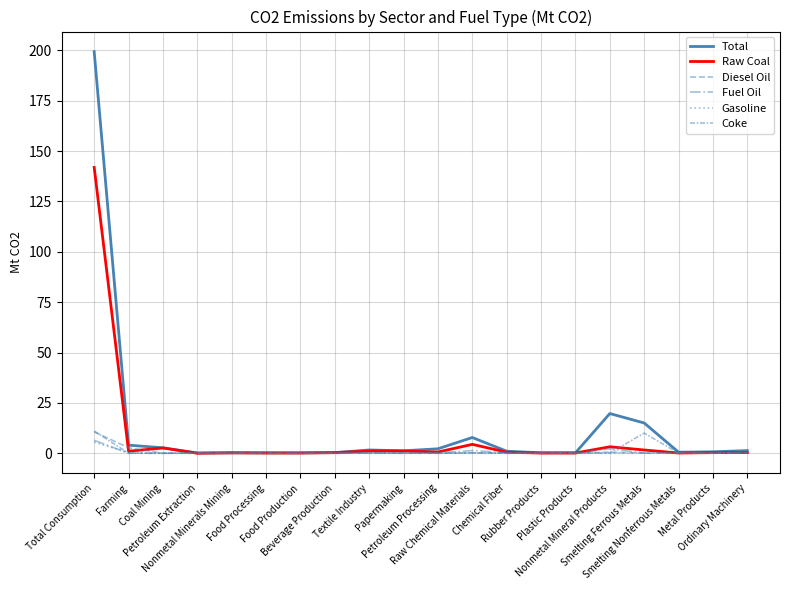

Rank the series at Food Production from lowest to highest value.

Diesel Oil, Fuel Oil, Gasoline, Coke, Raw Coal, Total